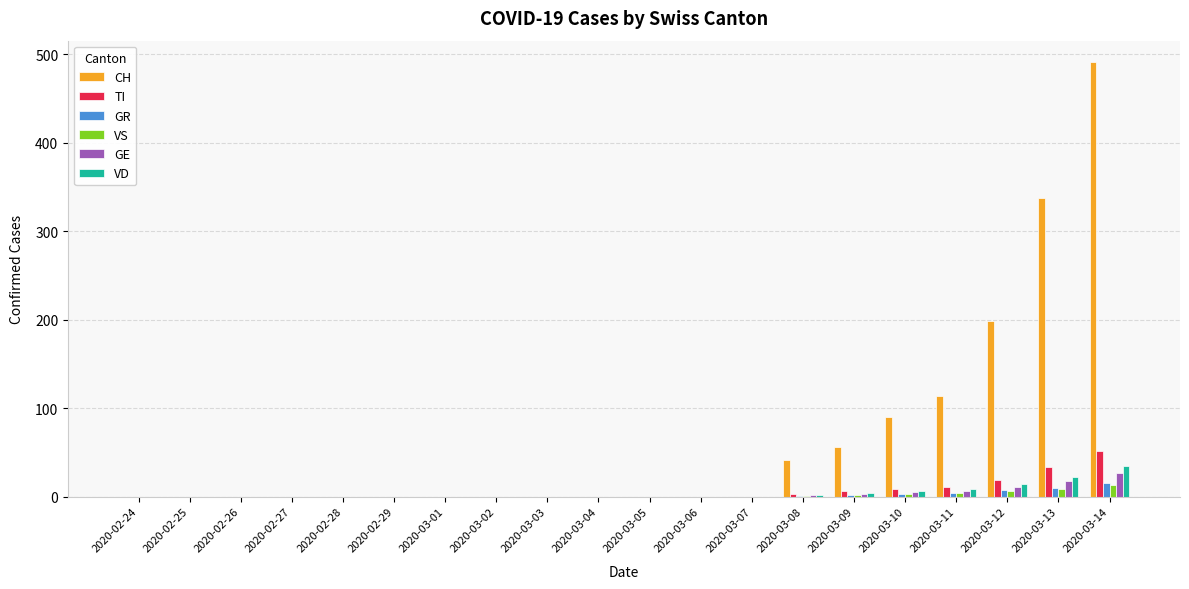

Are the bars horizontal?

No